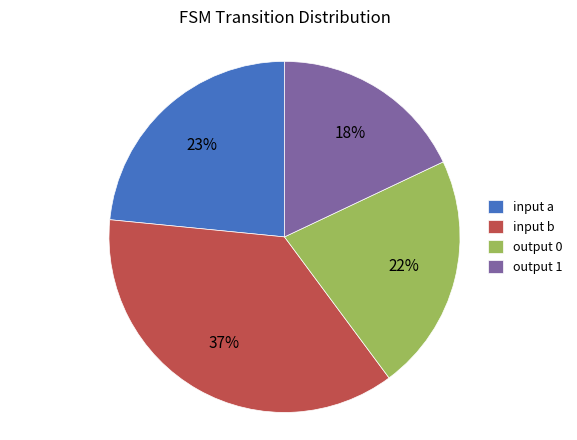

How many slices are in this pie chart?

4